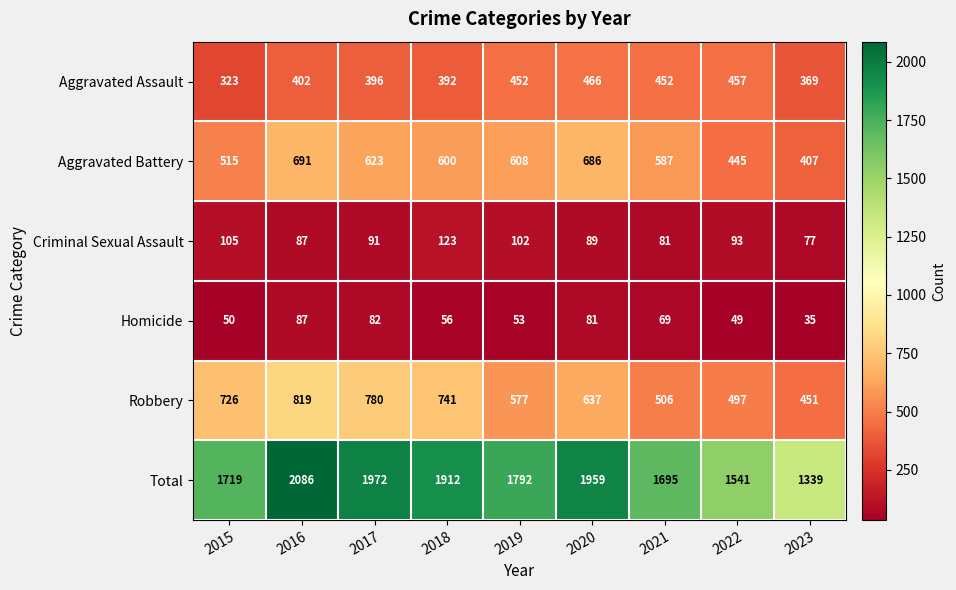

Count the number of categories in the chart.

9